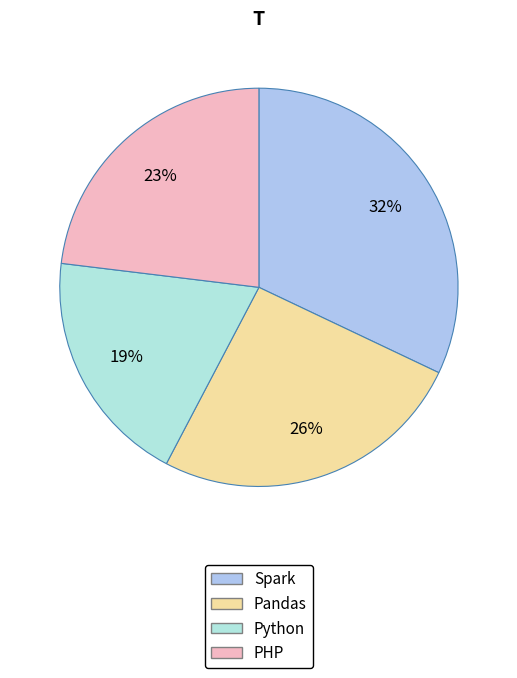

To the nearest percent, what is the combined percentage of Python and PHP?

42%